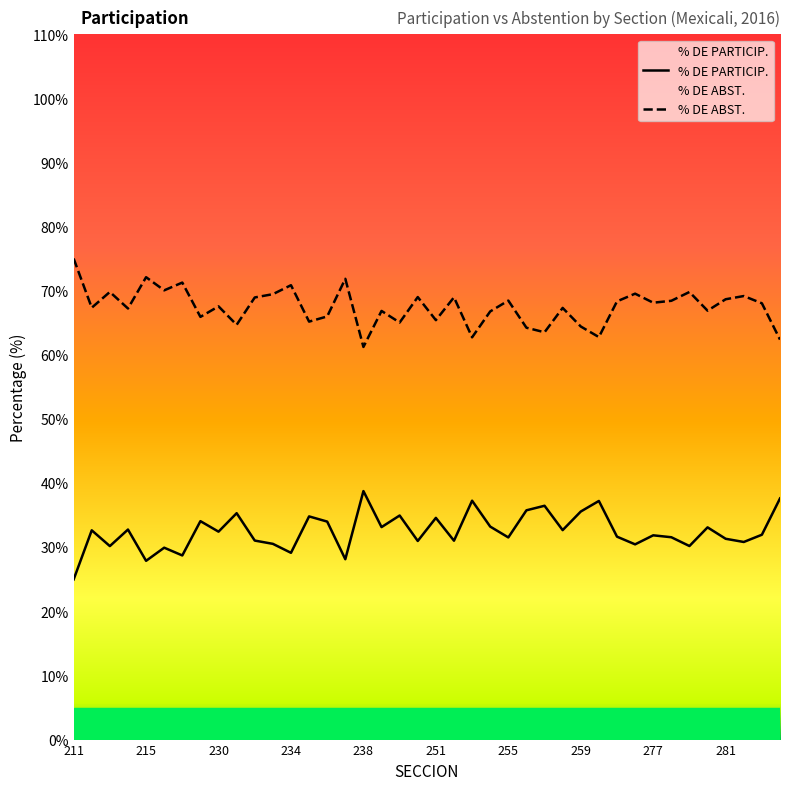

What is the average value of the % DE ABST. series?

67.5